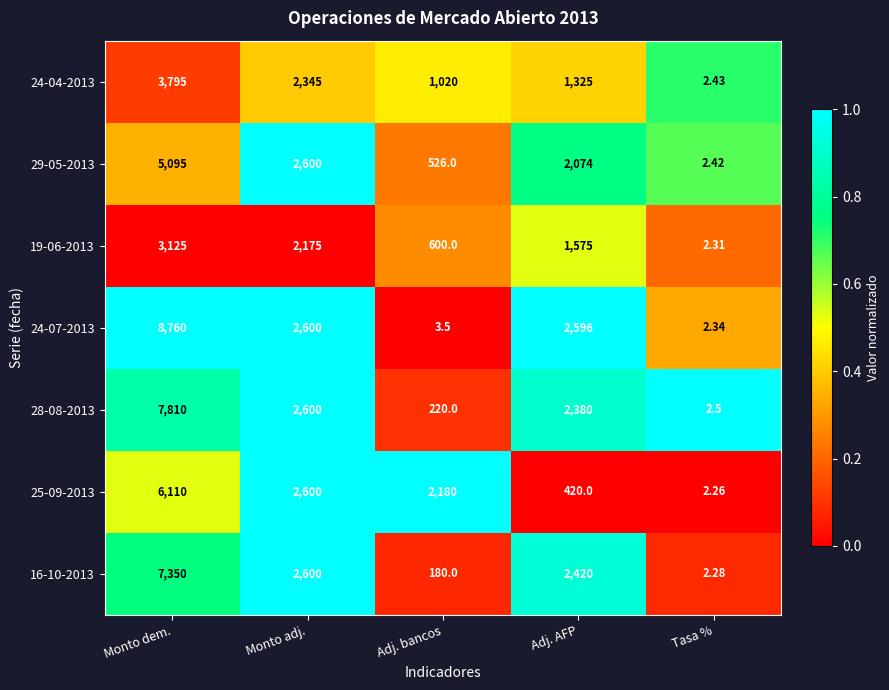

At which category is the sum across all series the highest?

Monto dem.